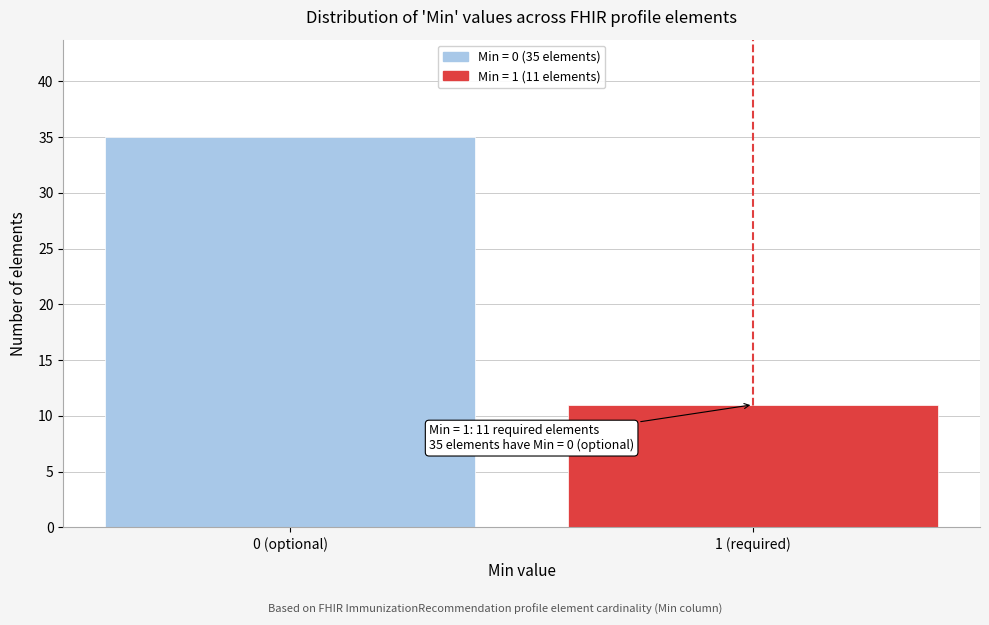

Reading left to right, what are all the values shown in this chart?

35	11